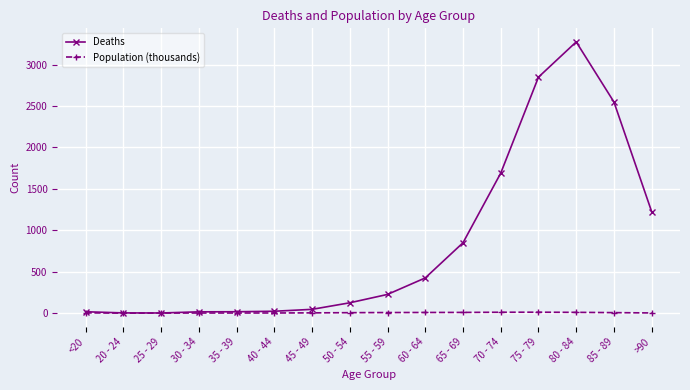

Which series has the largest range (max minus min)?

Deaths